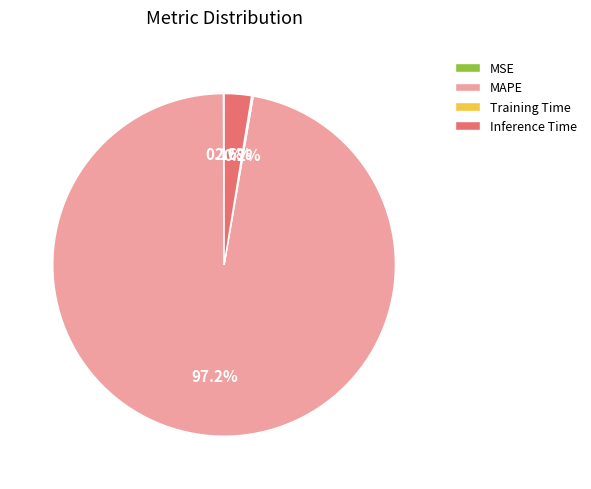

To the nearest percent, what is the difference between the Inference Time and MAPE slice percentages?

95%